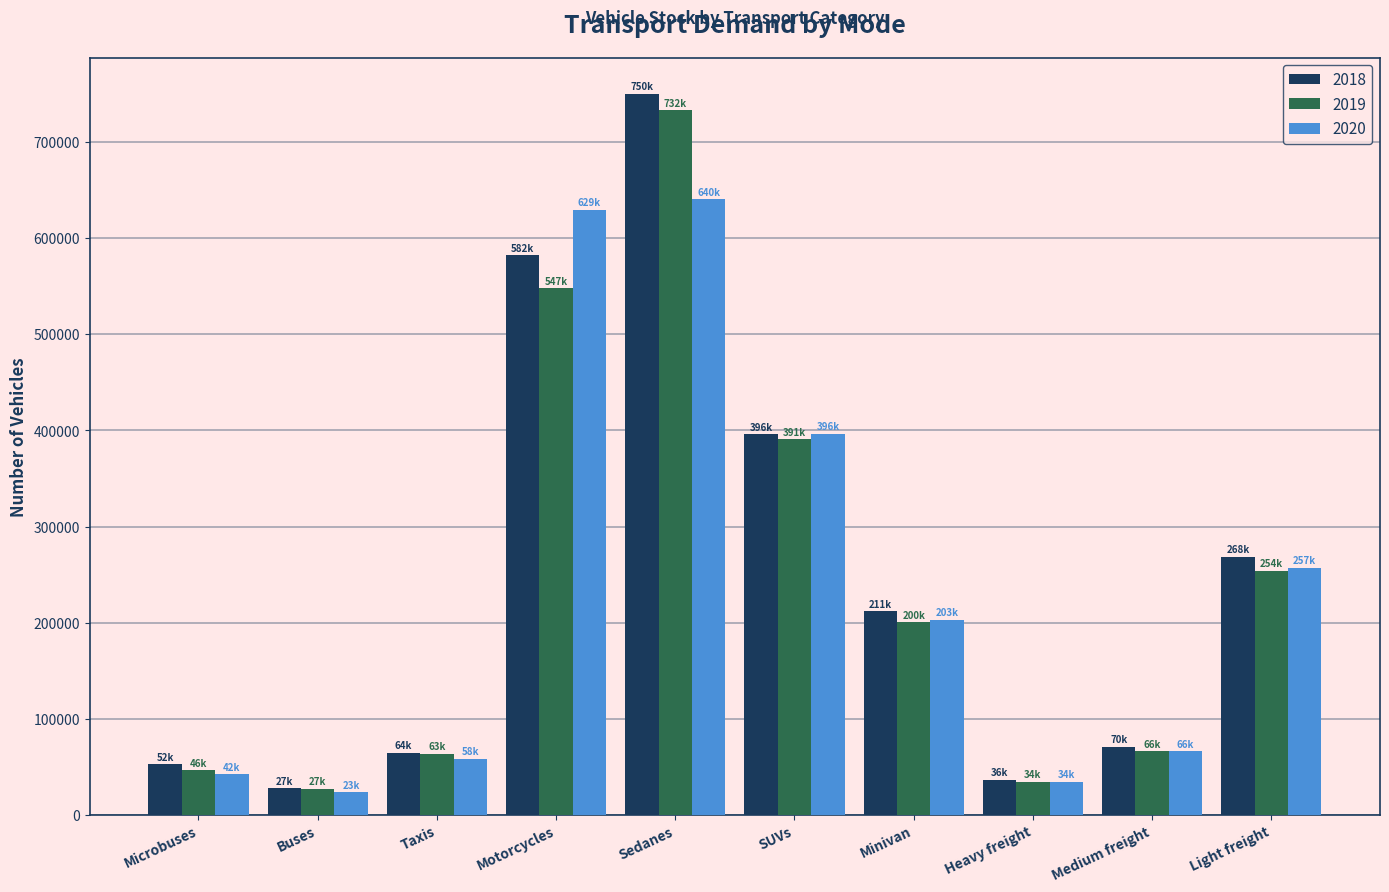

At which label is 2020 closest to 332182?

SUVs